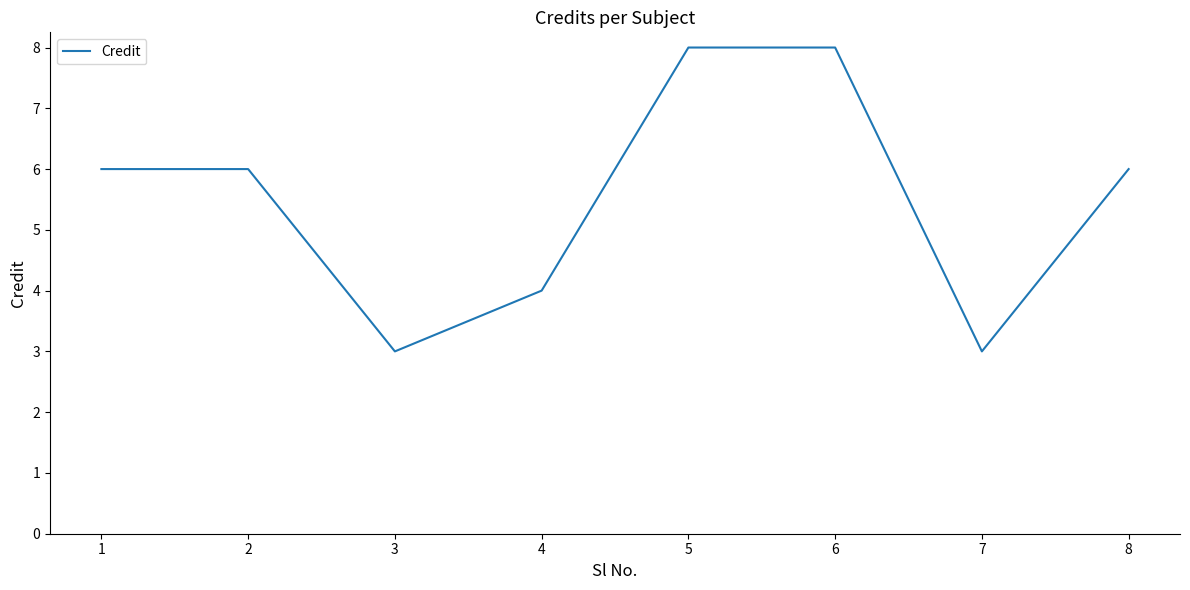

What is the difference between the maximum and second lowest values?

5